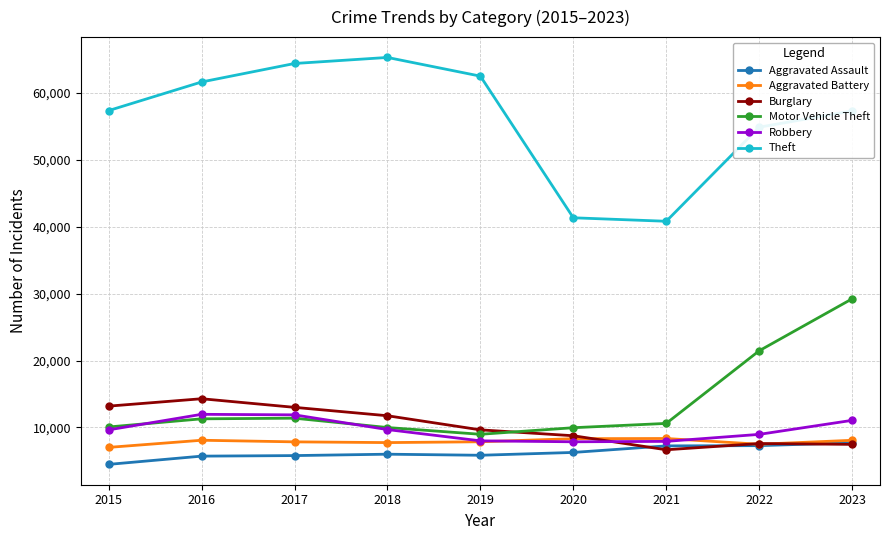

How many data points in Aggravated Battery are less than 7858?

4